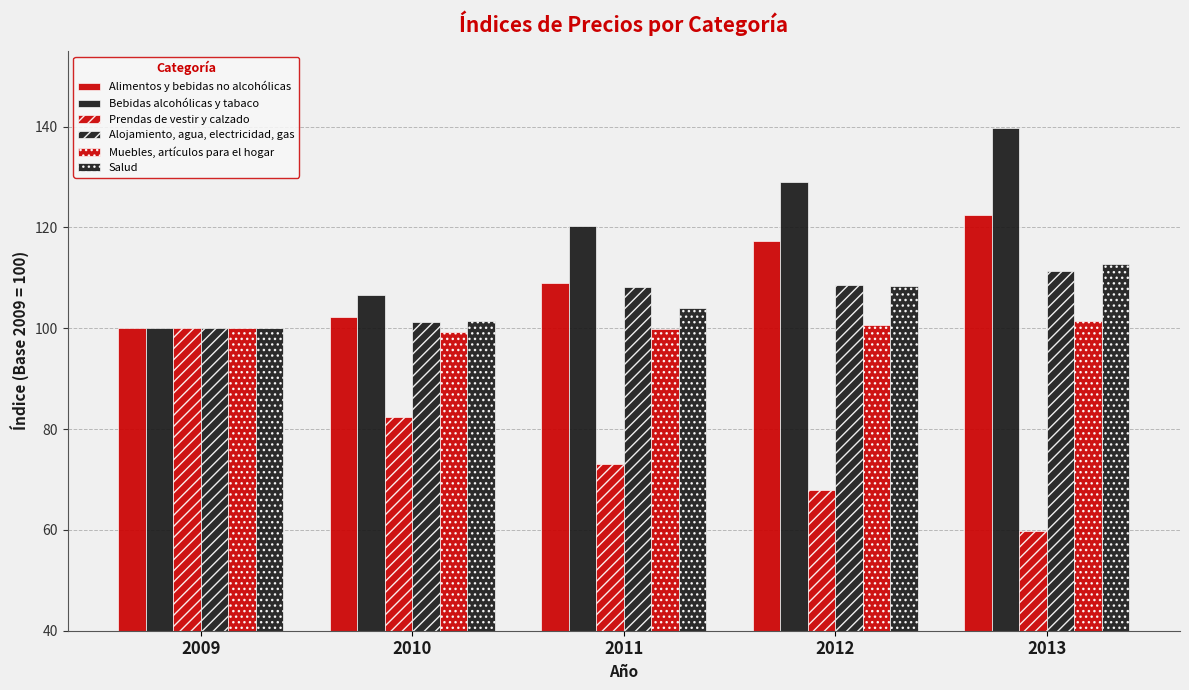

What is the difference between the maximum and minimum values in the Bebidas alcohólicas y tabaco series?

39.6